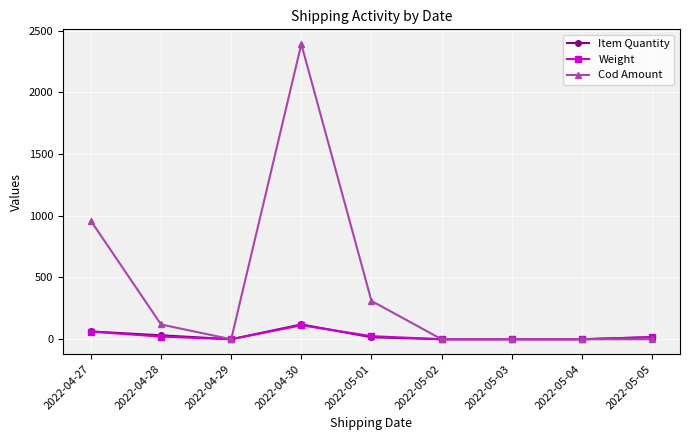

At which category does Cod Amount reach its first local valley?

2022-04-29